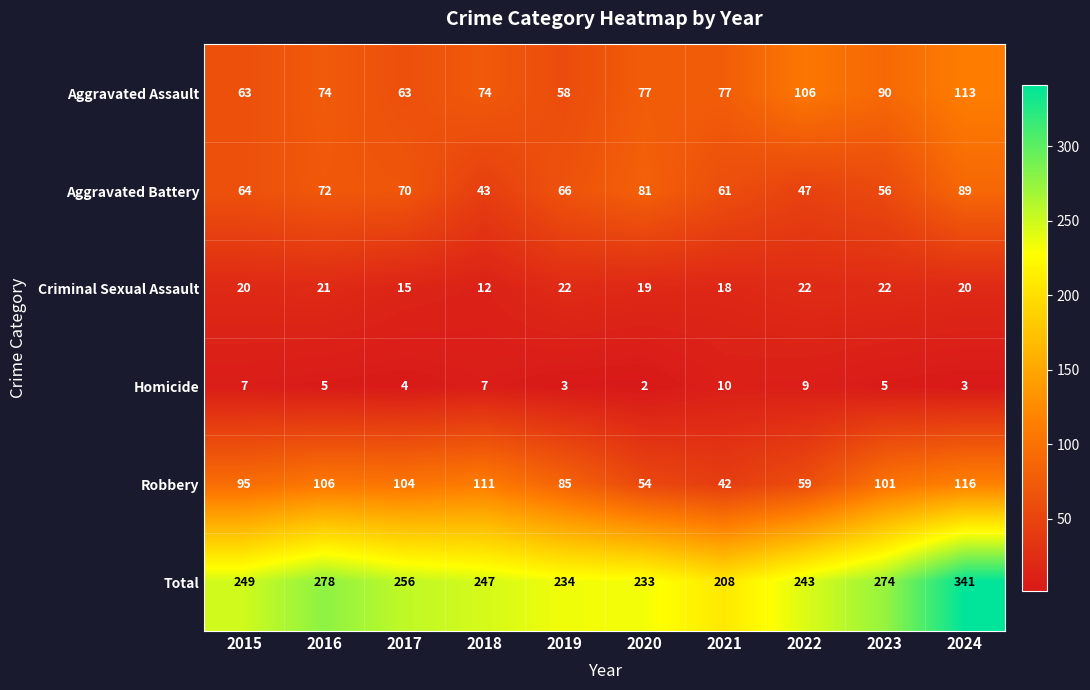

What is the greatest value displayed?

341